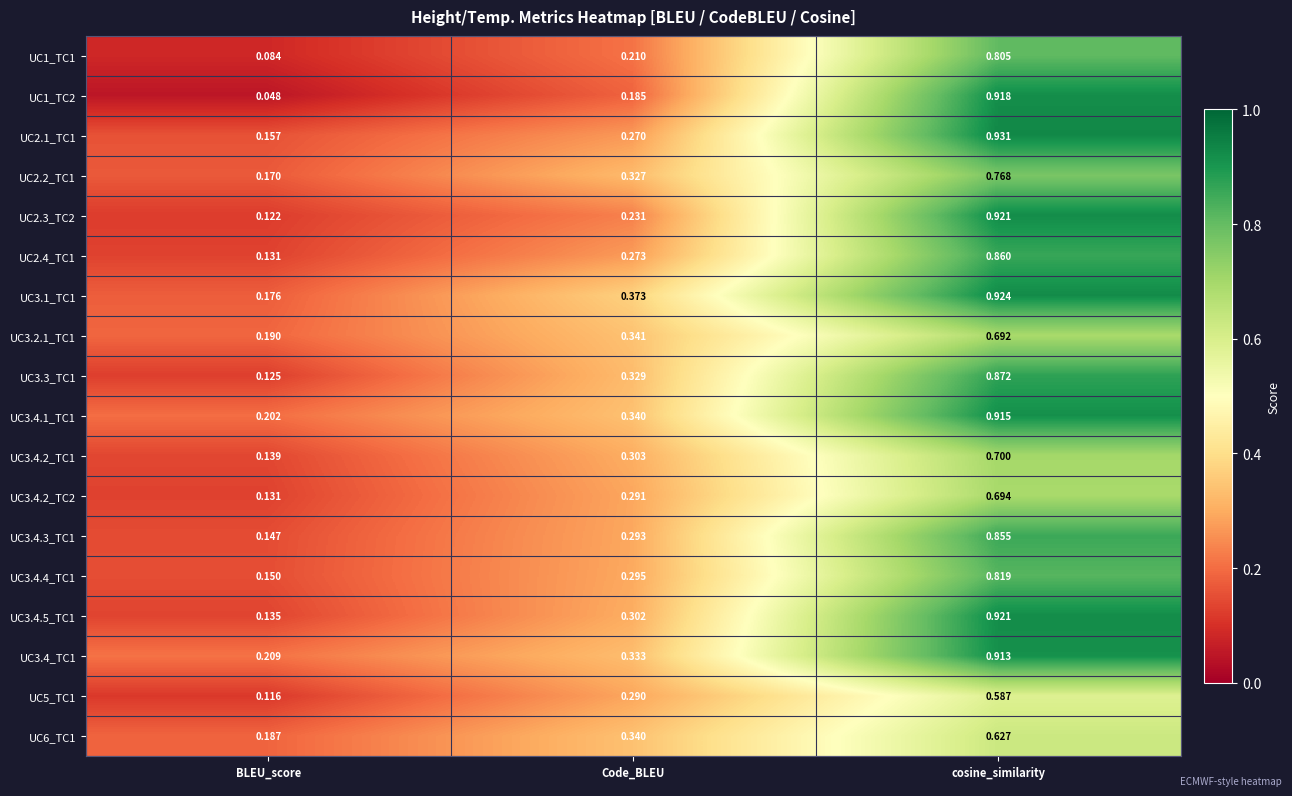

Where is UC3.4.1_TC1 nearest to the value 0?

BLEU_score